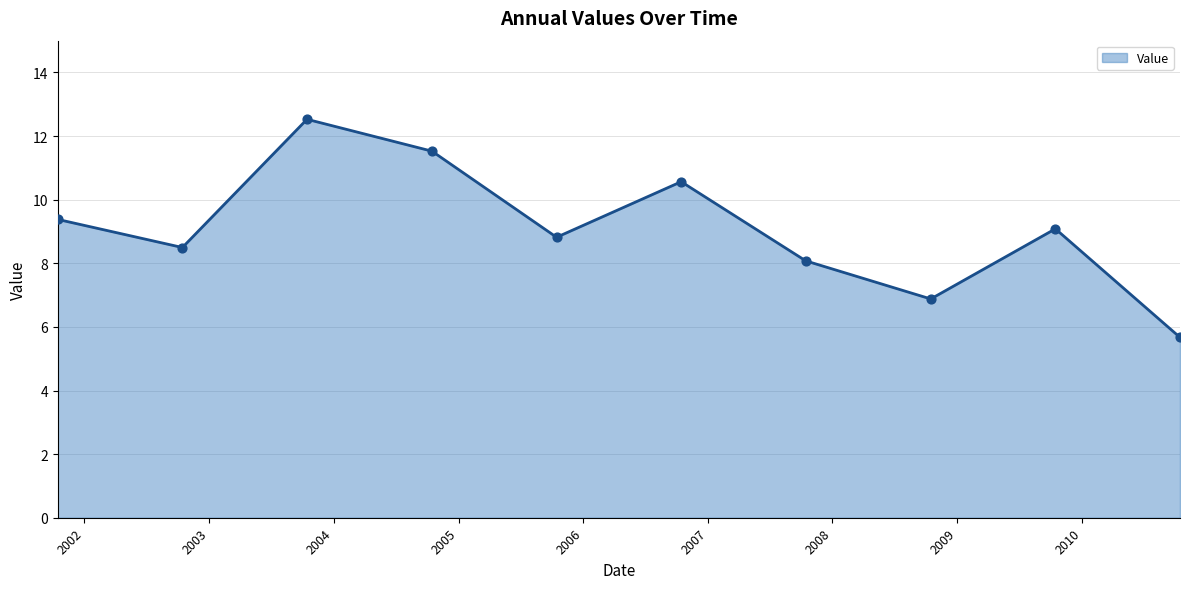

What is the greatest value displayed?

12.5